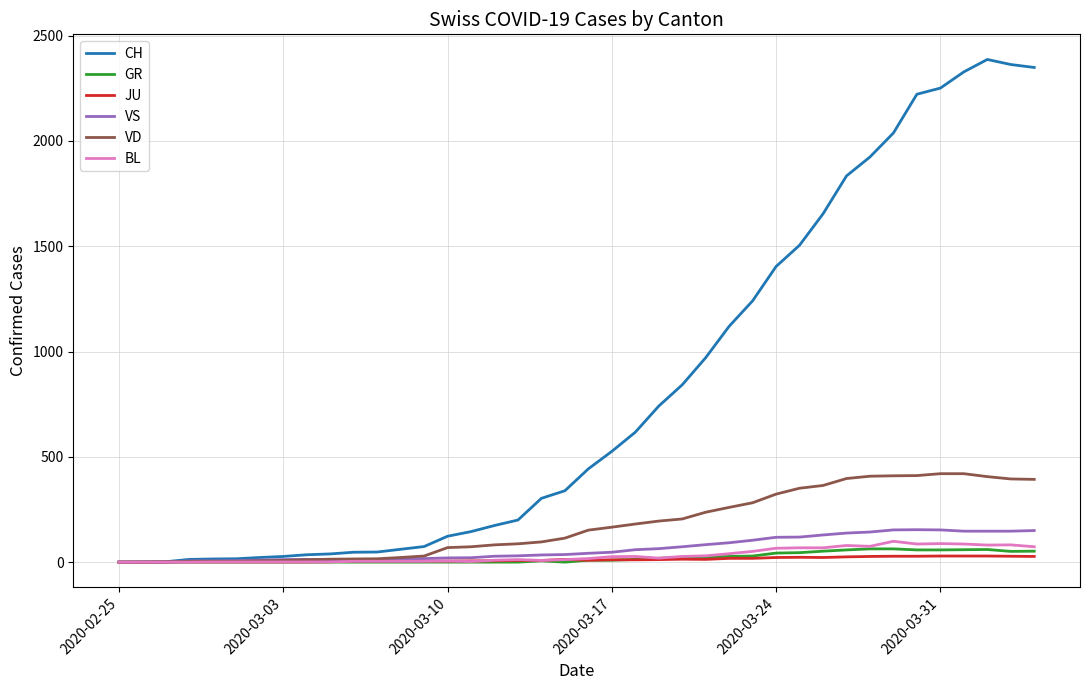

Does the chart display data point markers on the line(s)?

No